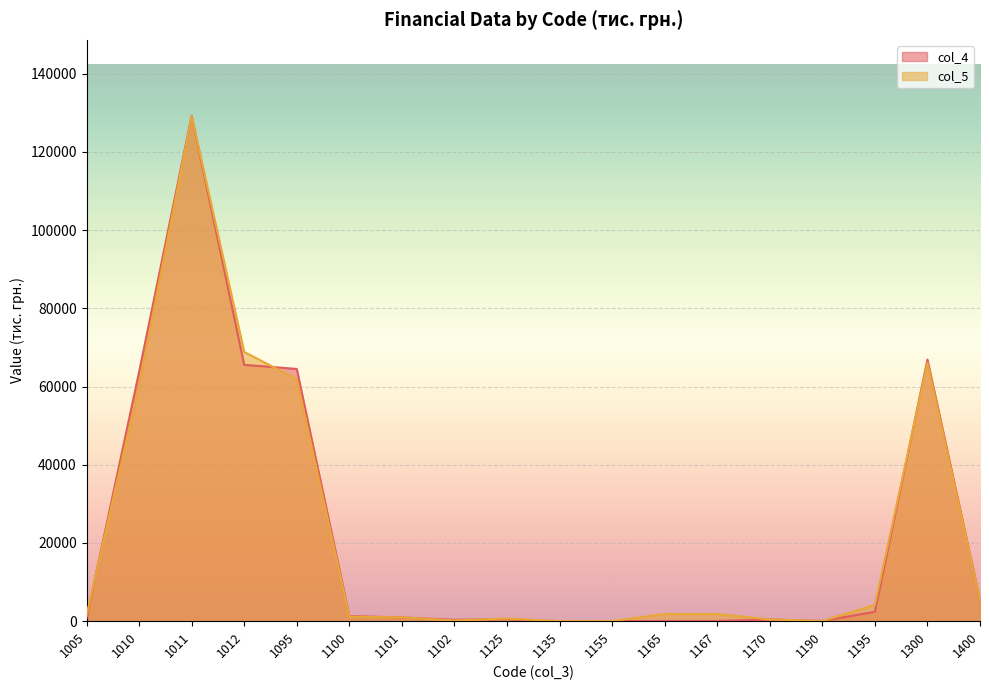

Rank the series by their average value, from highest to lowest.

col_5, col_4